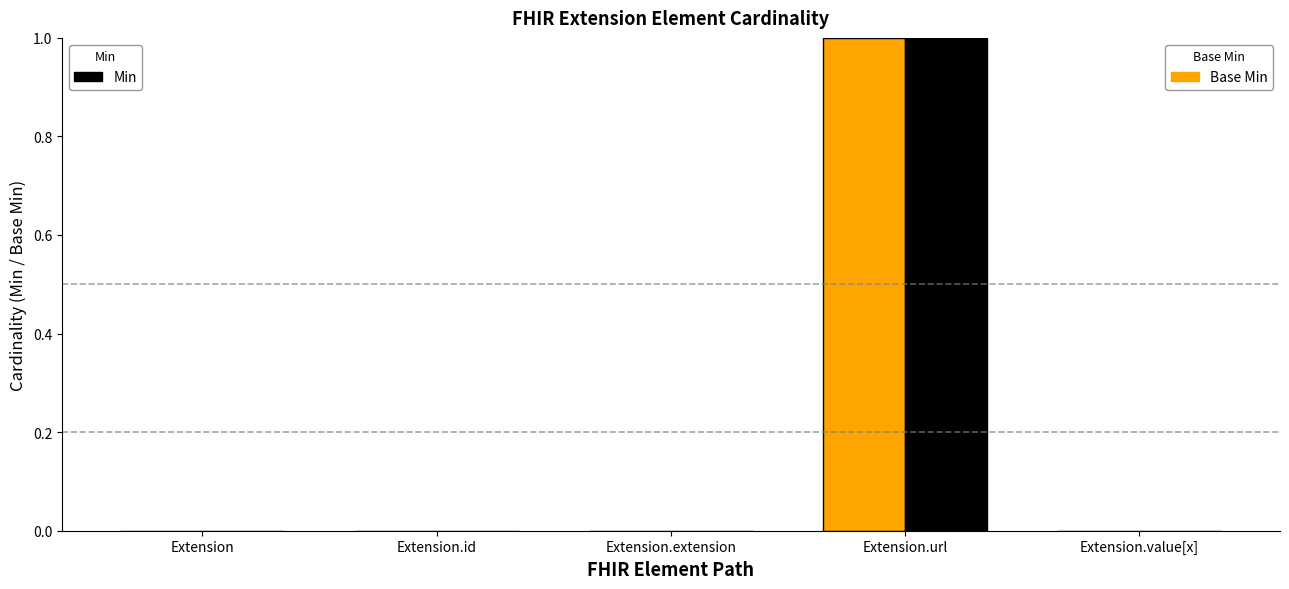

Does the chart contain stacked bars?

No